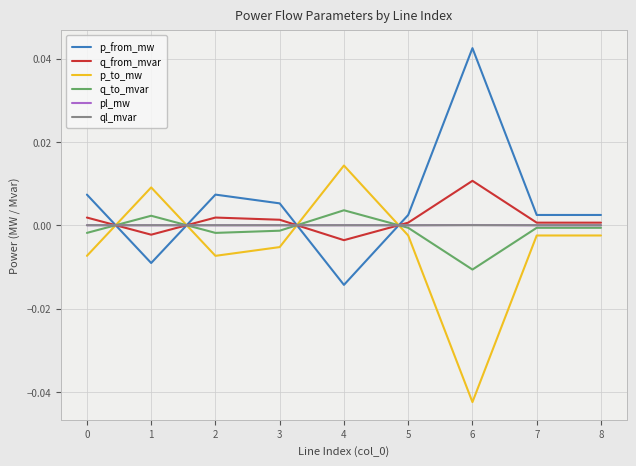

How many series are shown in this chart?

6